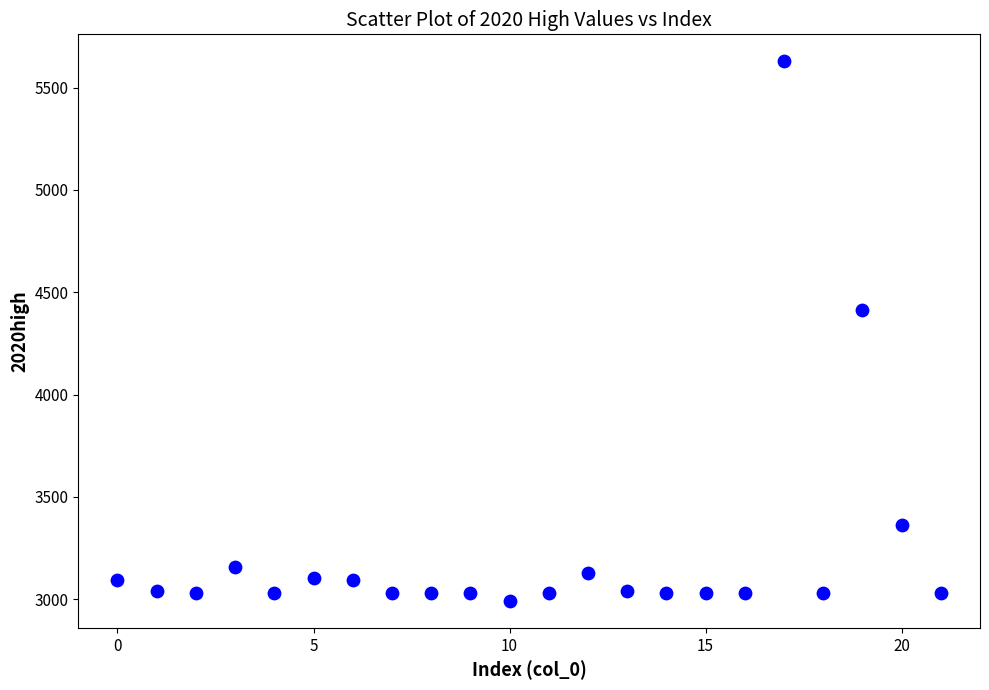

What is the range of Y values (max minus min)?

2636.4